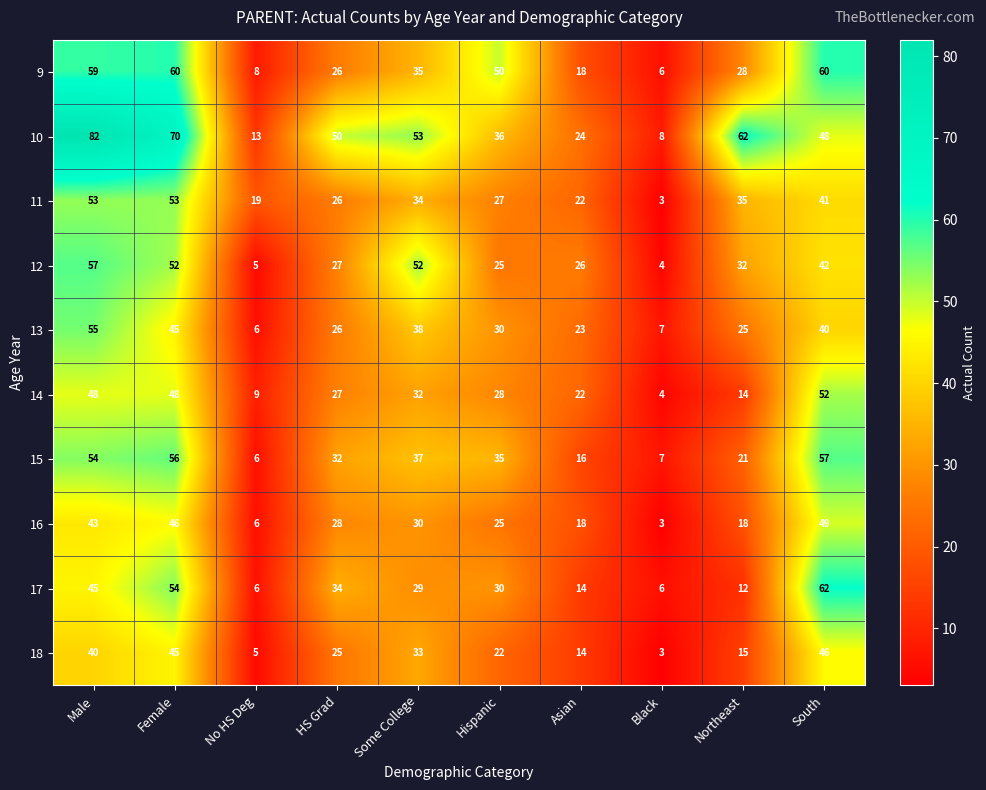

Between No HS Deg and Asian, which series saw the biggest shift?

12